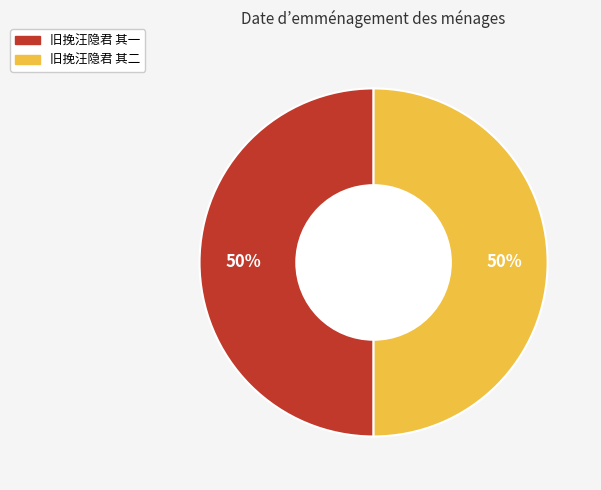

Is the sum of 旧挽汪隐君 其二 and 旧挽汪隐君 其一 greater than half?

Yes